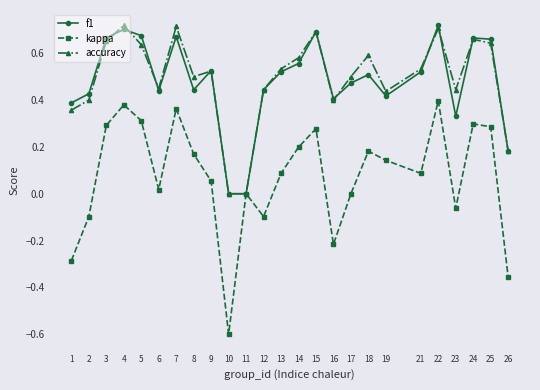

Is the value of kappa at 11 greater than the value of accuracy at 5?

No